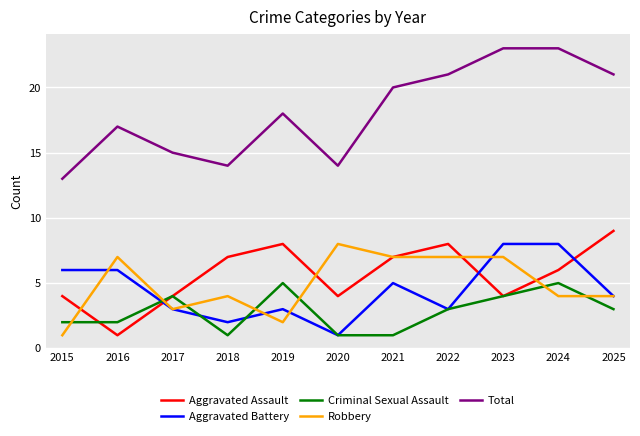

What is the average value of the Criminal Sexual Assault series?

3